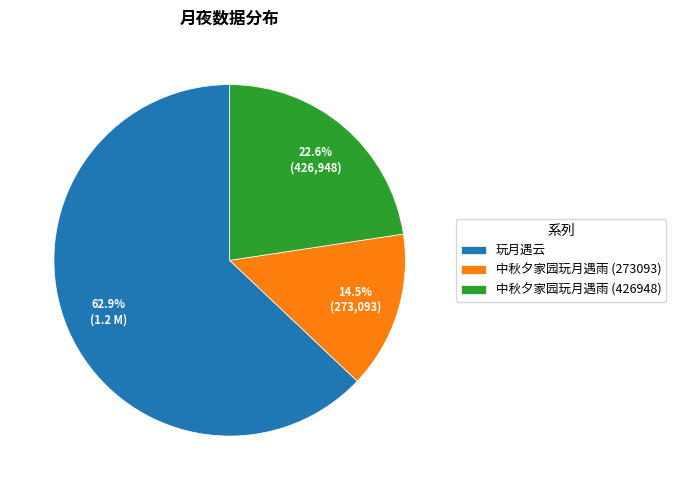

To the nearest percent, what is the difference between the largest and smallest slice percentages?

48%